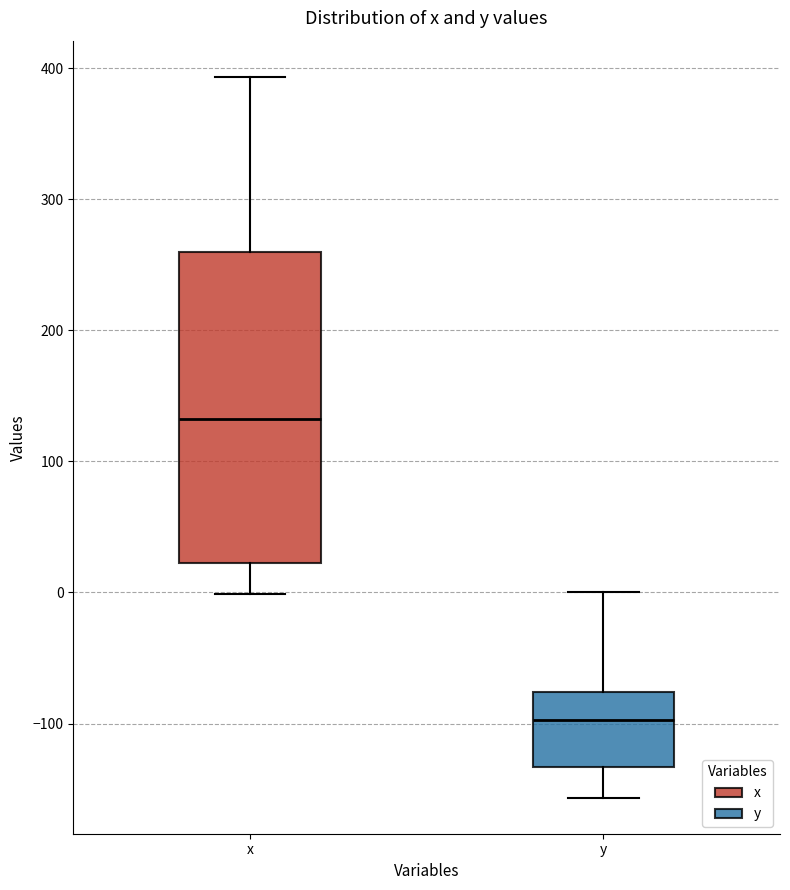

Where is the lower edge of the box for y on the y-axis? The values are not printed on the chart, so give them approximately, as read against the axis.

-130